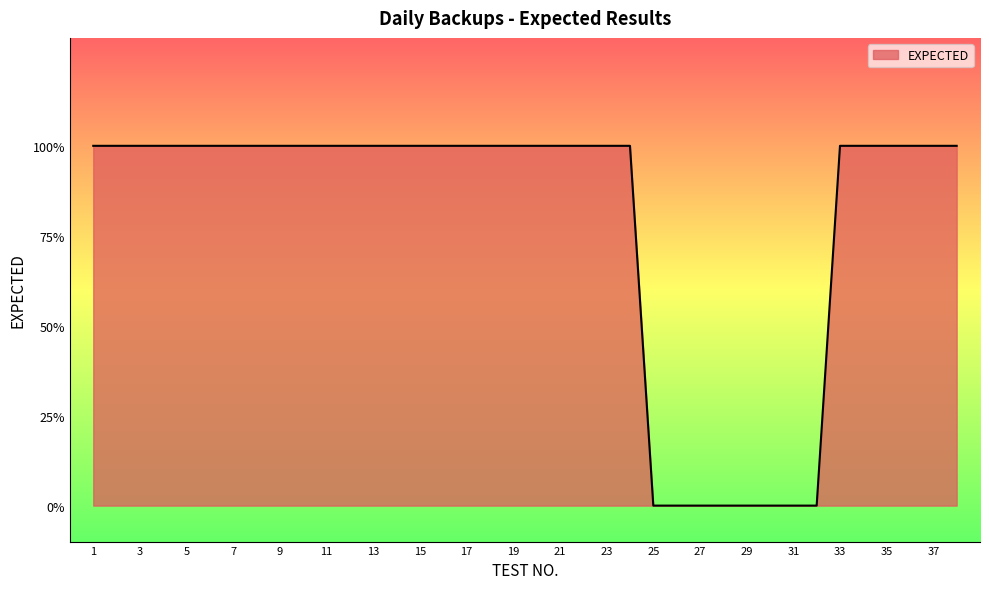

Does the chart display data point markers on the line(s)?

No